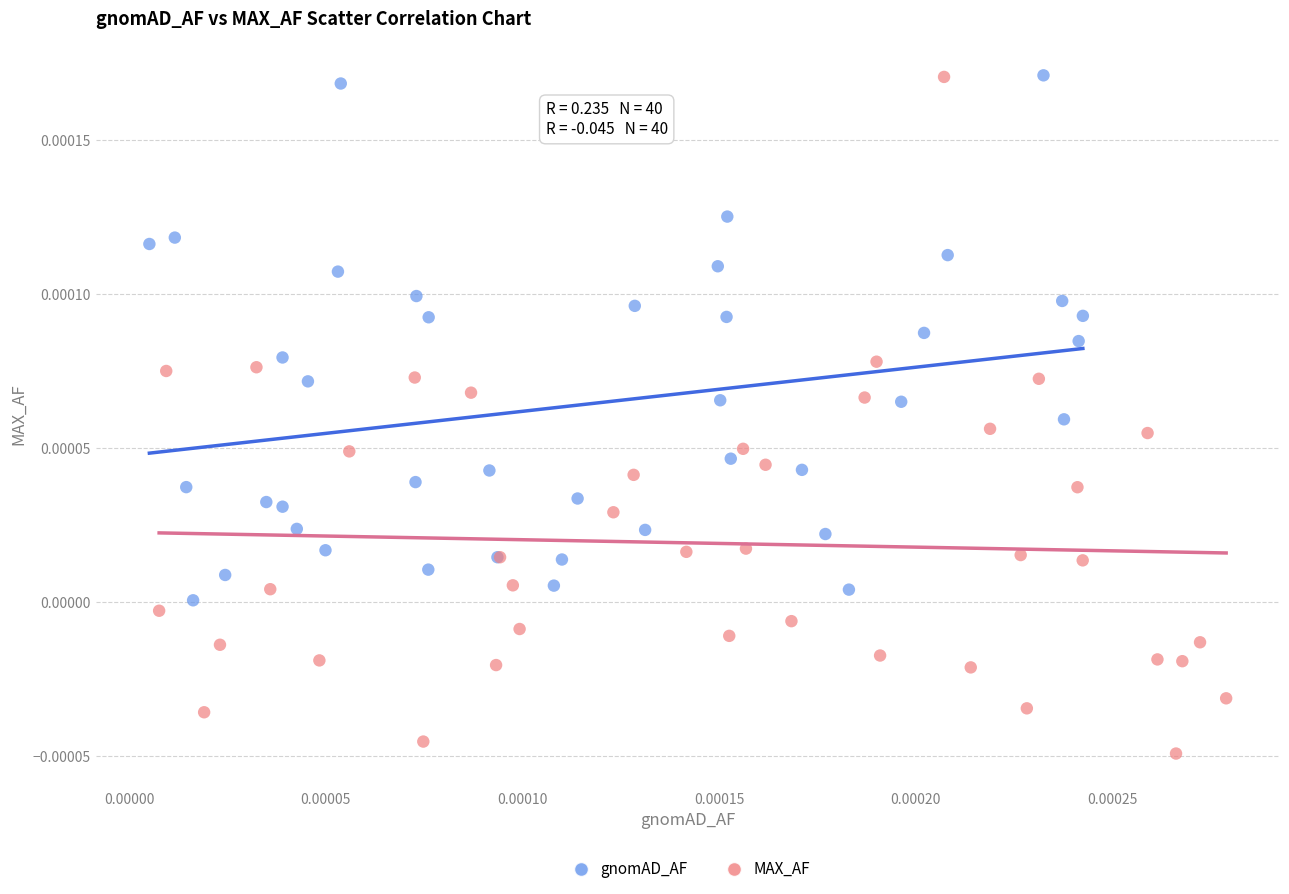

What are all the series names shown in the legend?

gnomAD_AF, MAX_AF